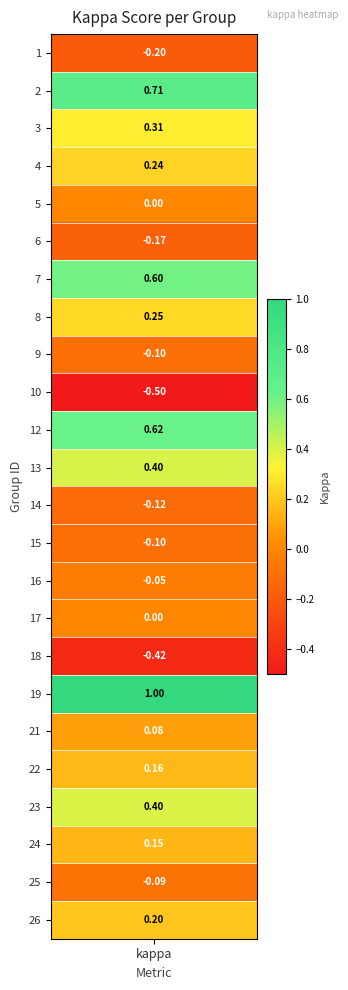

How many values are below 0?

9